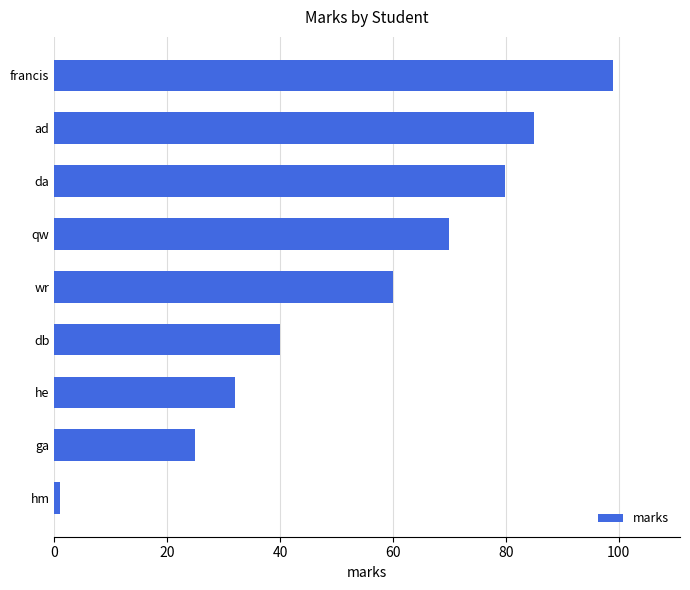

Are the bars horizontal?

Yes